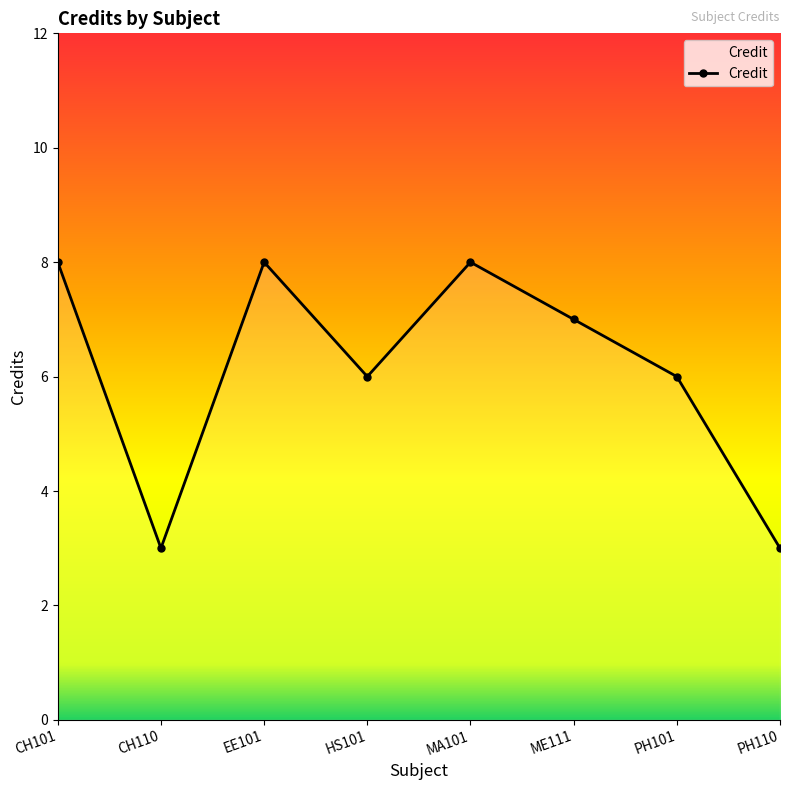

How many data points are less than 7?

4